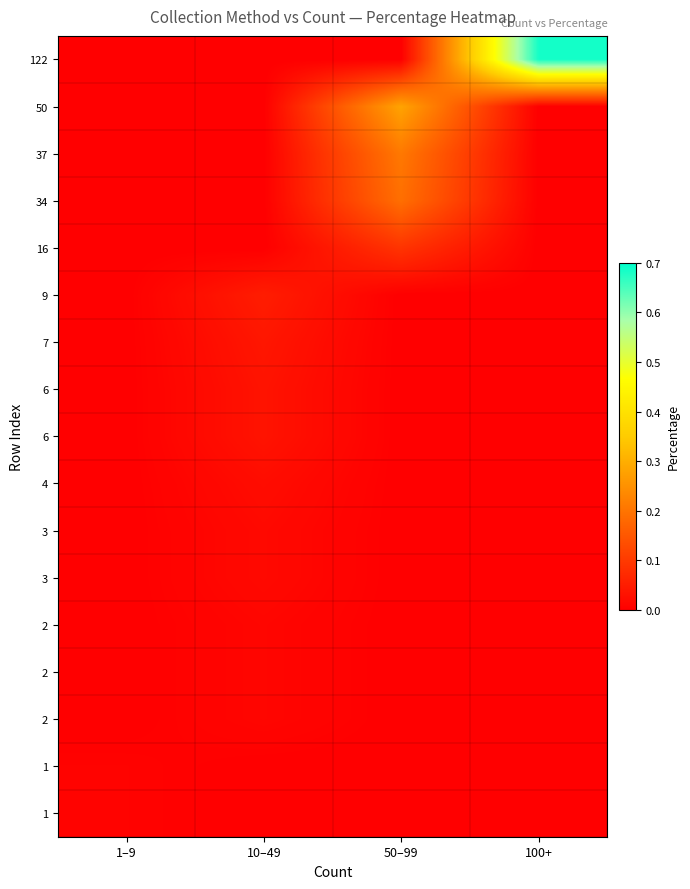

Between 50–99 and 10–49, which is larger?

50–99